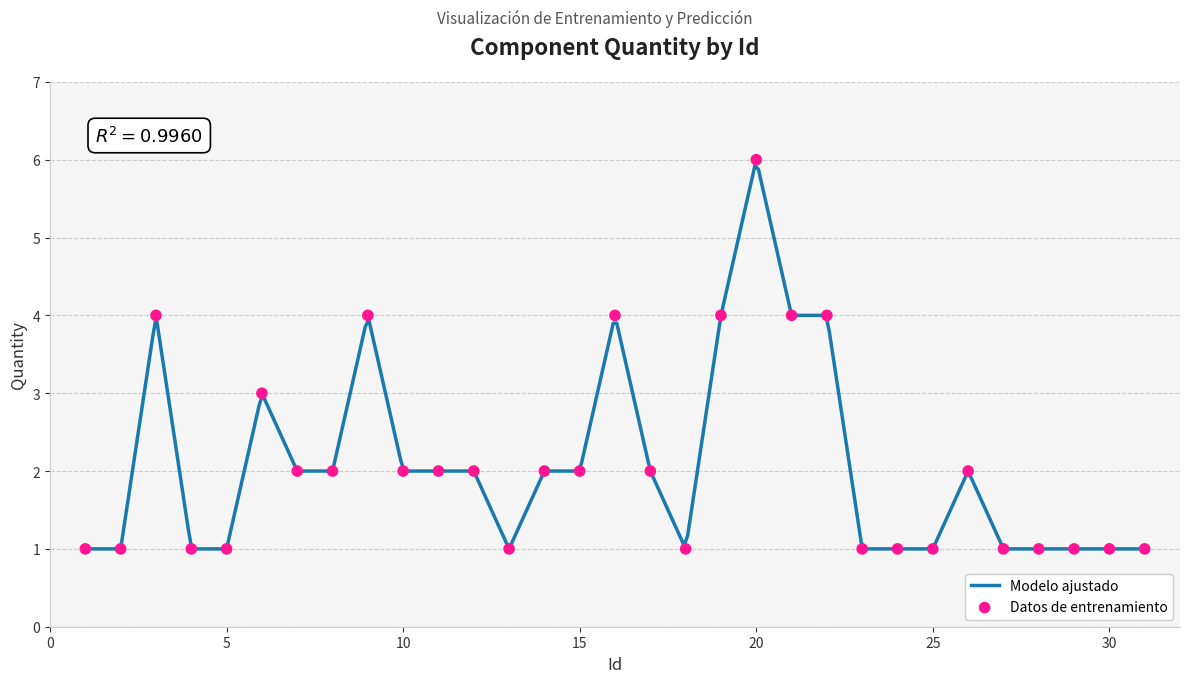

What is the change in value from 11 to 24?

-1